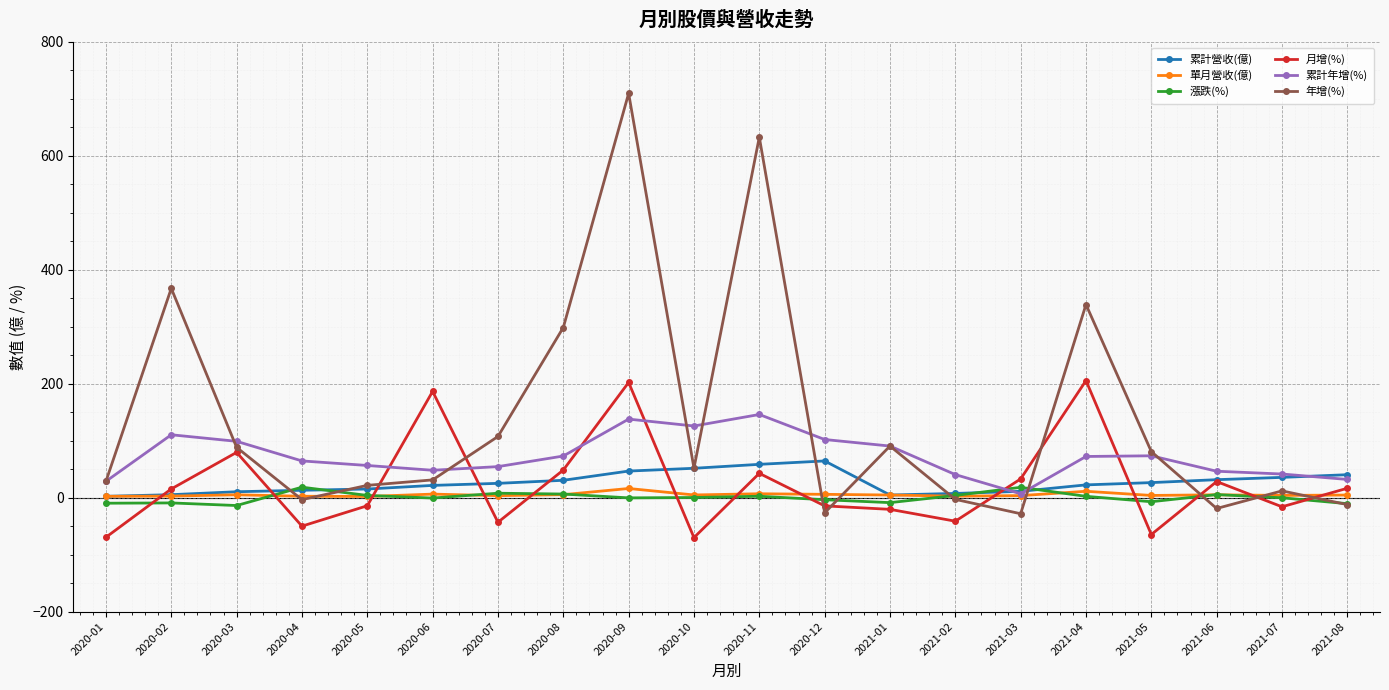

Where do 累計年增(%) and 漲跌(%) first cross each other?

2021-02 and 2021-03